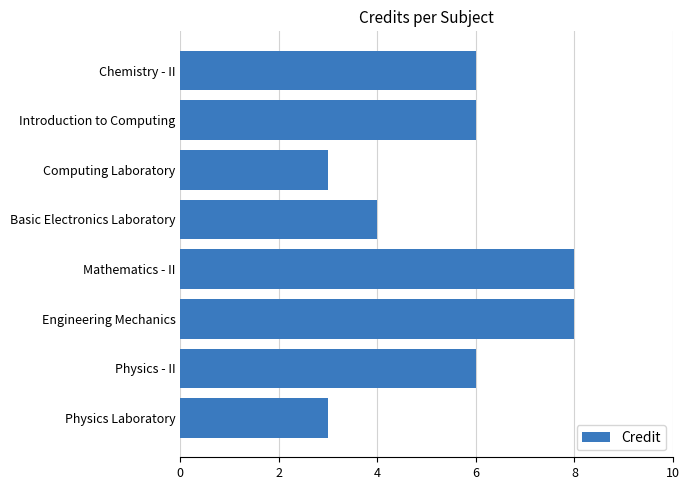

How many values are between 4 and 8?

6